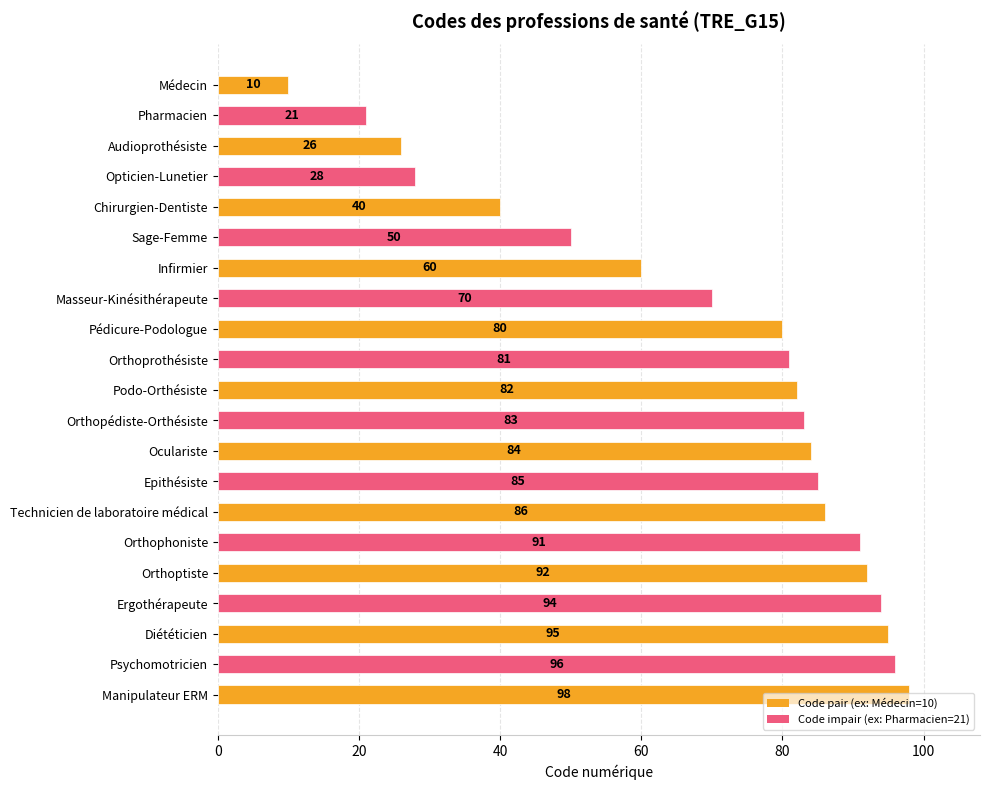

The chart shows a value of 80 at Pédicure-Podologue. True or false?

True